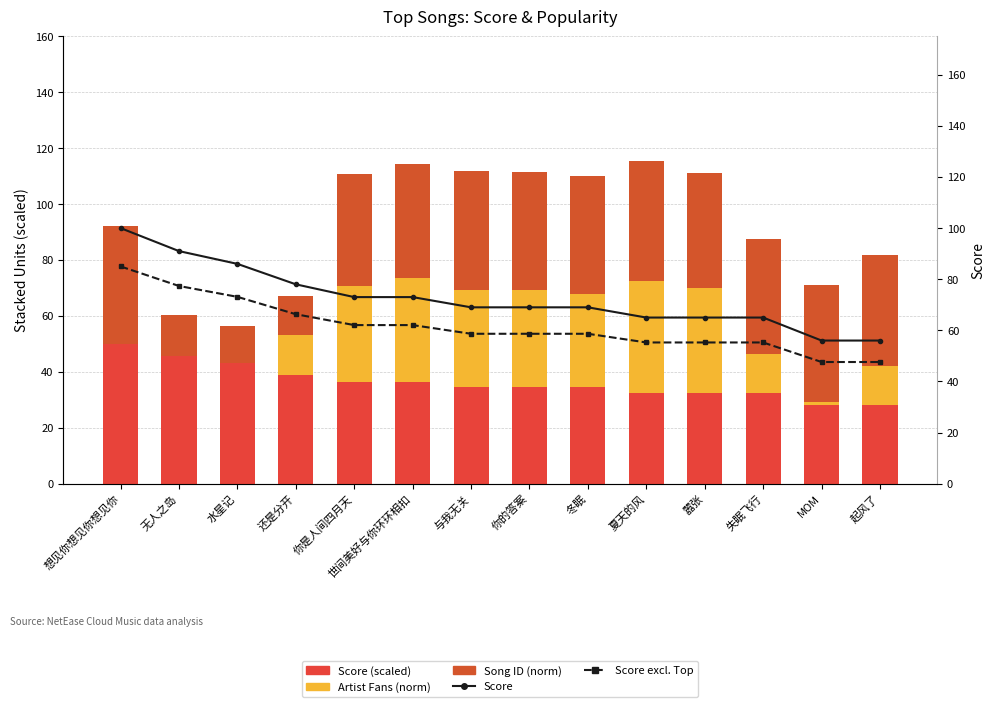

What is the highest value of the Song ID (norm) series?

43.1